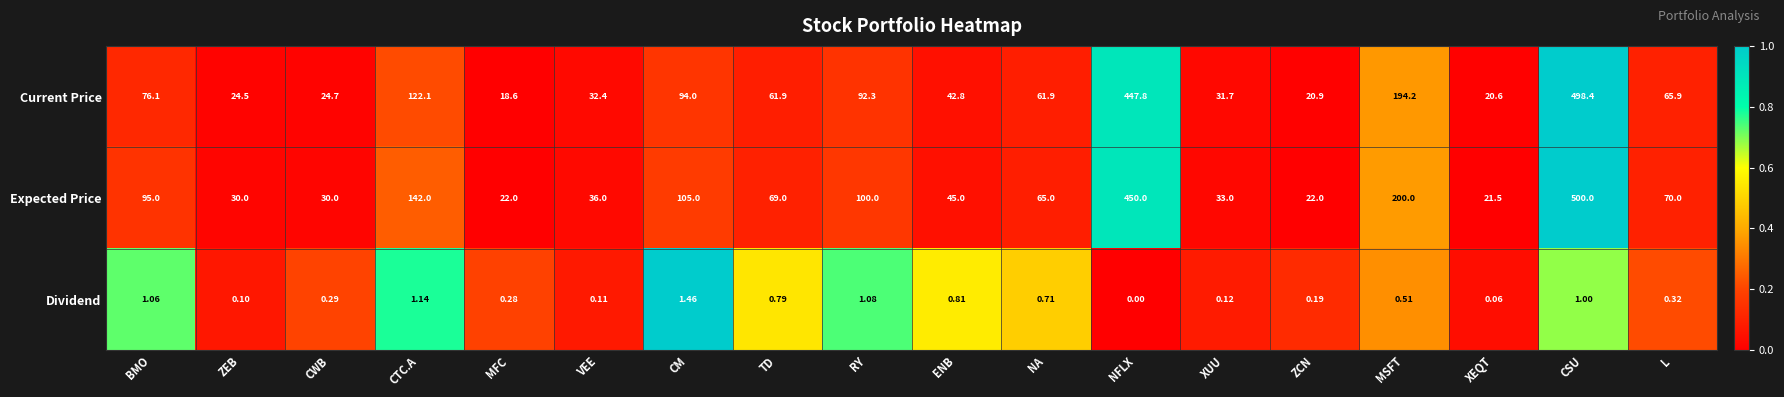

Rank the series by their maximum value, from lowest to highest.

Dividend, Current Price, Expected Price